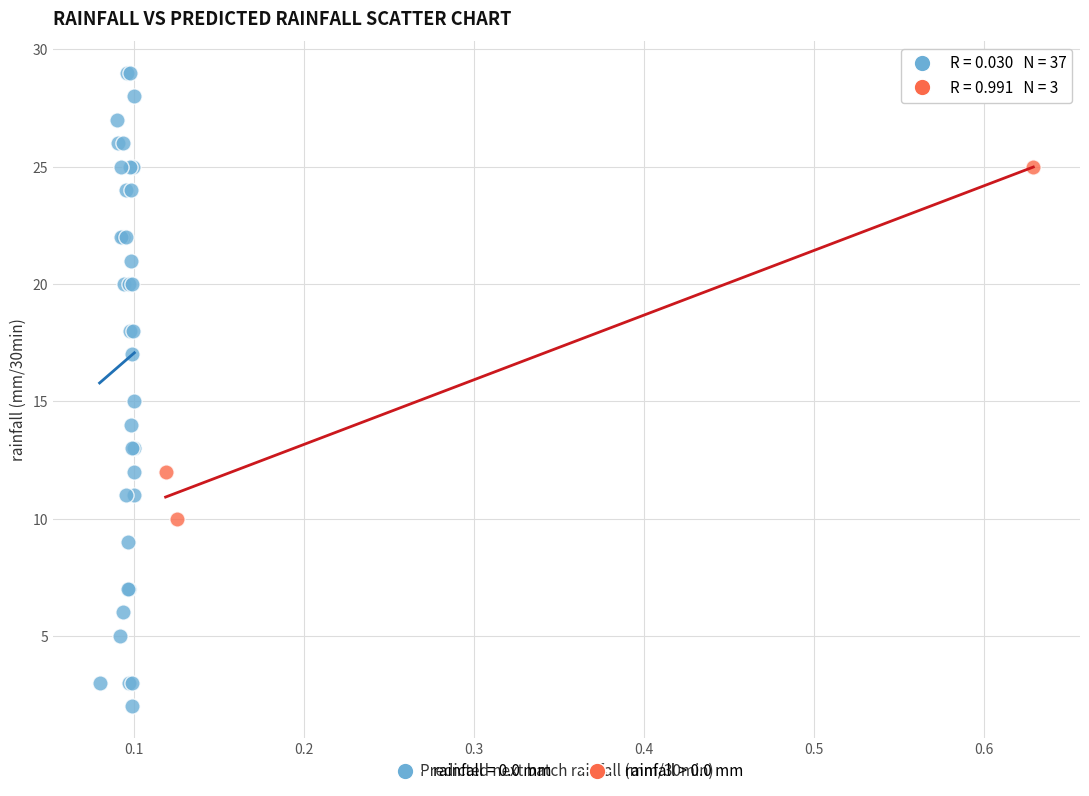

Which series reaches the maximum Y coordinate?

rainfall = 0.0 mm